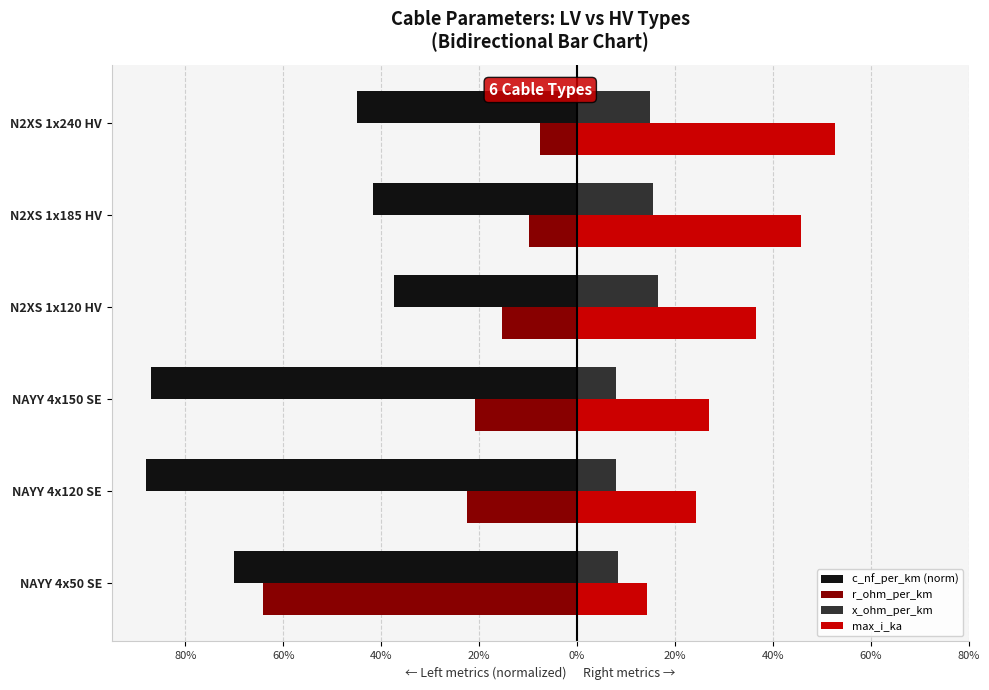

What are all the series names shown in the legend?

c_nf_per_km (norm), r_ohm_per_km, x_ohm_per_km, max_i_ka